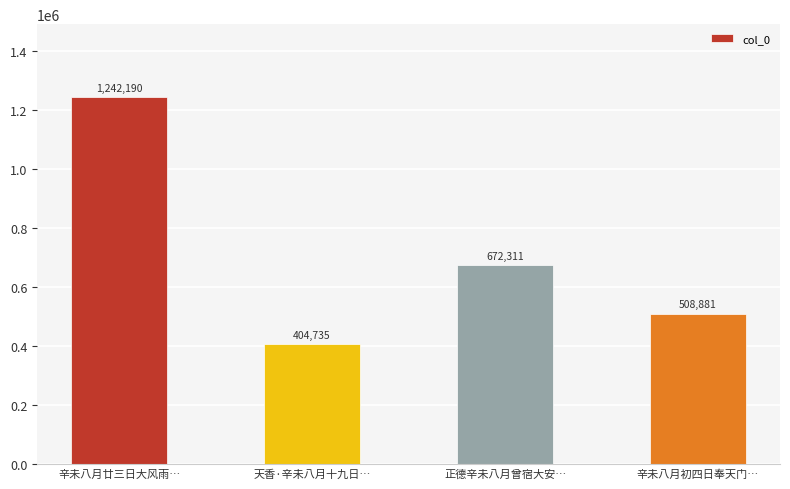

The chart shows a value of 672311 at 正德辛未八月曾宿大安…. True or false?

True